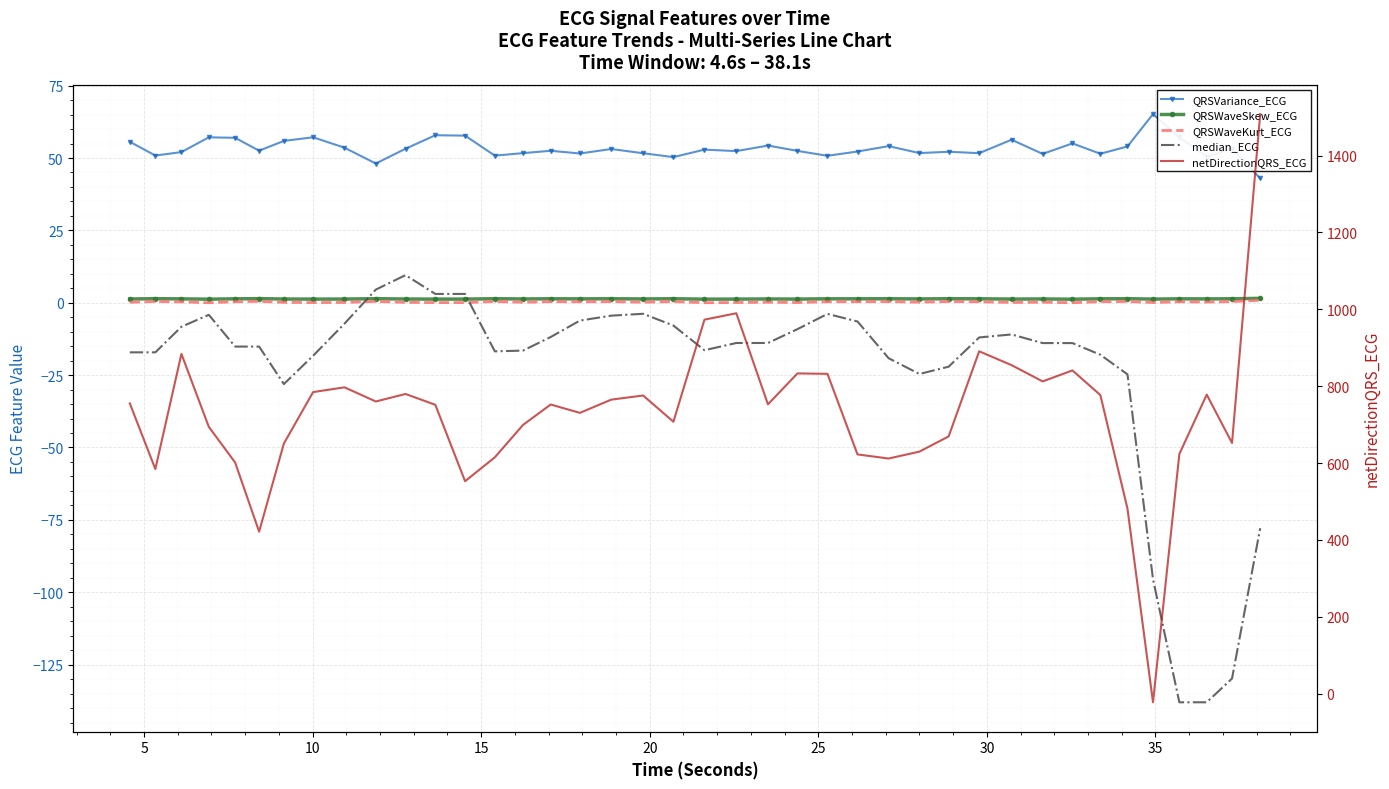

Reading left to right, transcribe all the data shown in this chart.

QRSVariance_ECG: 55.6	50.9	52.0	57.2	57.0	52.5	55.9	57.2	53.6	48.1	53.2	57.9	57.7	50.8	51.7	52.5	51.6	53.1	51.6	50.3	52.9	52.4	54.3	52.5	50.8	52.2	54.1	51.7	52.2	51.7	56.3	51.4	55.1	51.5	54.0	65.2	57.2	50.4	53.2	42.9
QRSWaveSkew_ECG: 1.3	1.4	1.3	1.2	1.4	1.4	1.3	1.3	1.3	1.4	1.3	1.3	1.3	1.4	1.3	1.4	1.3	1.4	1.3	1.4	1.2	1.3	1.3	1.3	1.4	1.4	1.4	1.3	1.4	1.4	1.3	1.3	1.2	1.4	1.4	1.3	1.4	1.3	1.4	1.5
QRSWaveKurt_ECG: 0.2	0.5	0.3	0.0	0.3	0.5	0.1	0.1	0.1	0.5	0.1	0.1	0.1	0.4	0.2	0.4	0.3	0.4	0.2	0.4	0.0	0.1	0.2	0.1	0.4	0.4	0.4	0.2	0.4	0.4	0.1	0.2	0.0	0.4	0.4	0.1	0.3	0.2	0.4	0.9
median_ECG: -17.1	-17.1	-8.3	-4.2	-15.1	-15.1	-28.1	-18.3	-7.2	4.5	9.5	3.0	3.0	-16.8	-16.5	-11.8	-6.2	-4.5	-3.8	-7.9	-16.4	-13.9	-13.9	-9.1	-3.8	-6.5	-19.1	-24.6	-22.1	-12.0	-10.9	-13.9	-13.9	-18.0	-24.7	-95.5	-138.0	-138.0	-129.8	-77.9
netDirectionQRS_ECG: 755.2	584.3	883.9	694.1	601.3	421.4	650.7	784.5	797.0	760.1	779.7	751.5	552.7	614.8	699.1	752.2	730.5	764.9	775.7	707.5	973.1	989.7	752.7	833.2	832.1	622.4	611.7	629.6	669.2	890.7	854.7	812.3	840.9	776.9	481.5	-22.6	623.3	778.0	652.1	1508.0